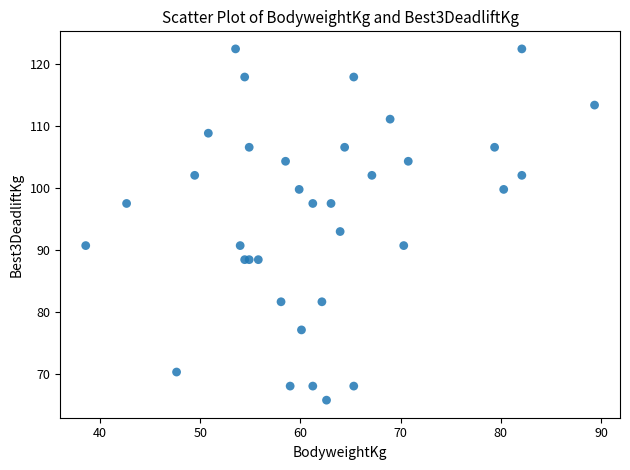

What Y value in the scatter plot is closest to 94?

93.0